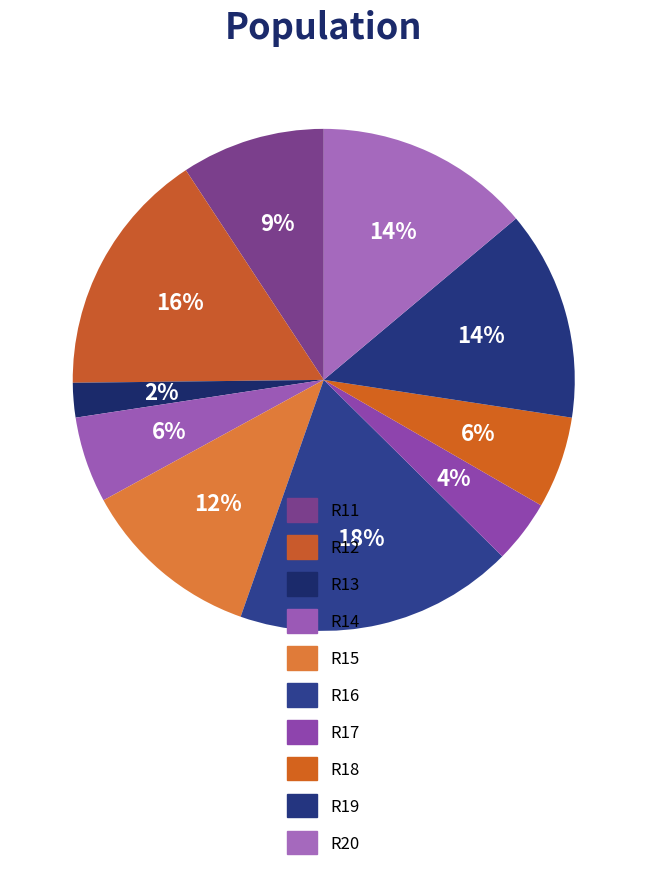

Count the number of slices in the pie.

10